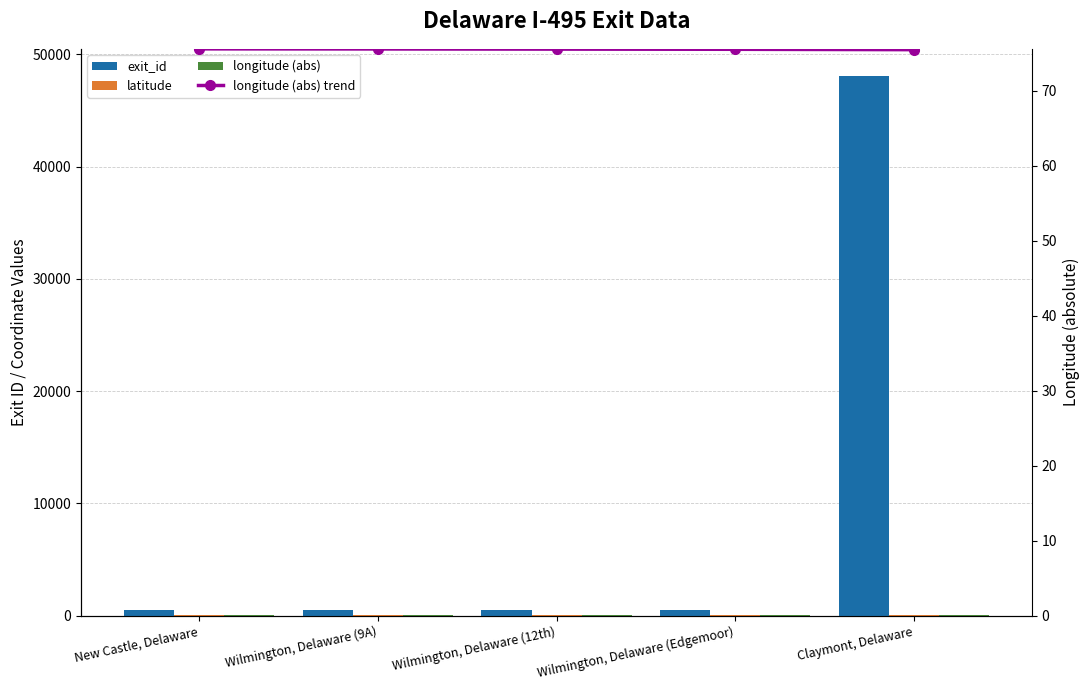

Which category has the highest value across all series?

Claymont, Delaware